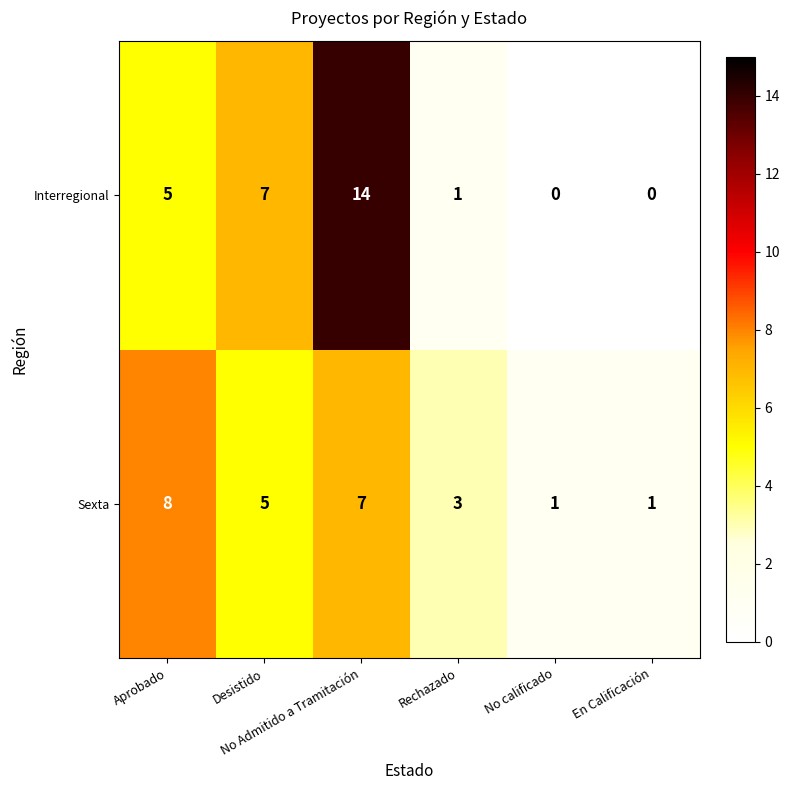

List the series in order of their peak value, lowest first.

Sexta, Interregional